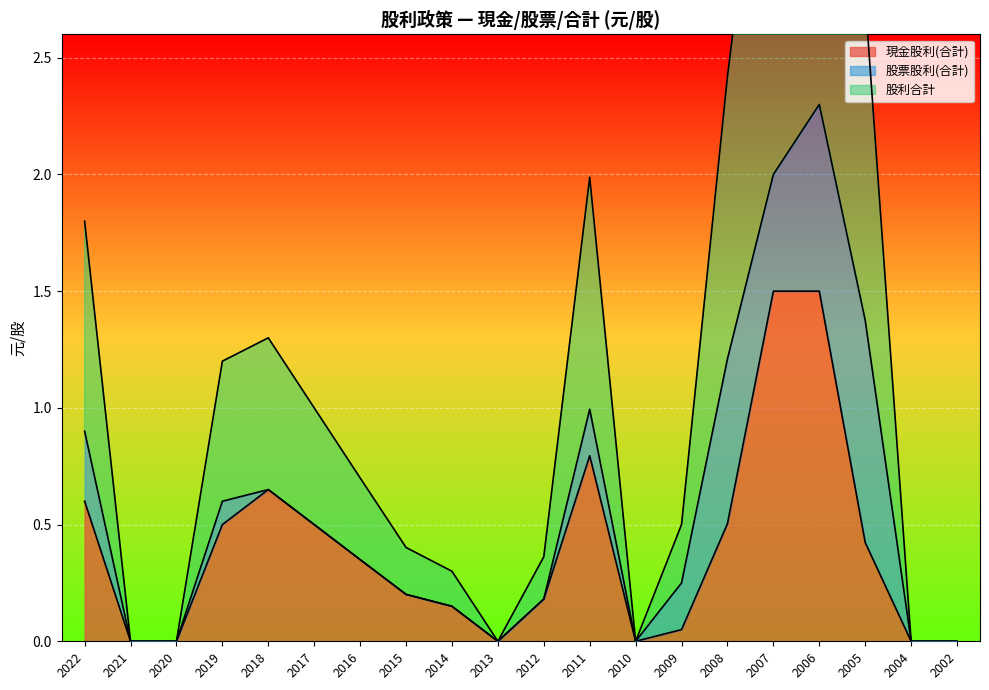

Which label corresponds to the smallest value in the chart?

2021